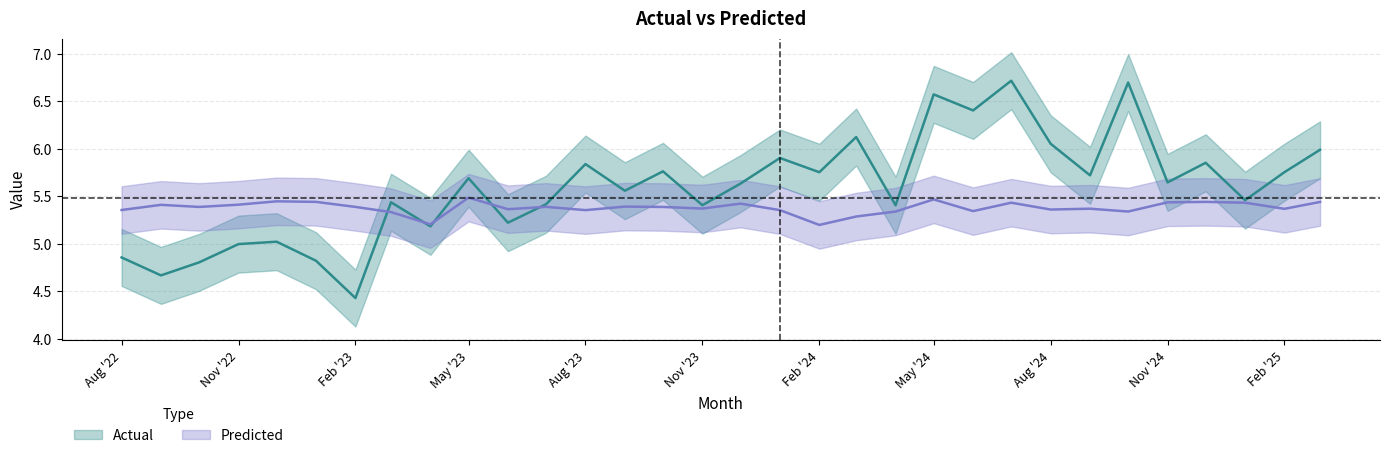

List the labels in order of Actual value, smallest first.

2023-02-01, 2022-09-01, 2022-10-01, 2023-01-01, 2022-08-01, 2022-11-01, 2022-12-01, 2023-04-01, 2023-06-01, 2024-04-01, 2023-11-01, 2023-07-01, 2023-03-01, 2025-01-01, 2023-09-01, 2023-12-01, 2024-11-01, 2023-05-01, 2024-09-01, 2024-02-01, 2025-02-01, 2023-10-01, 2023-08-01, 2024-12-01, 2024-01-01, 2025-03-01, 2024-08-01, 2024-03-01, 2024-06-01, 2024-05-01, 2024-10-01, 2024-07-01